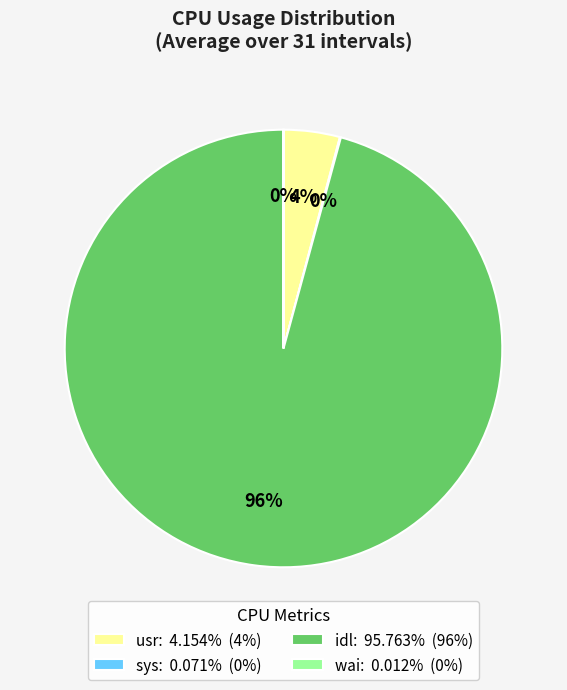

To the nearest percent, what portion does idl represent?

96%